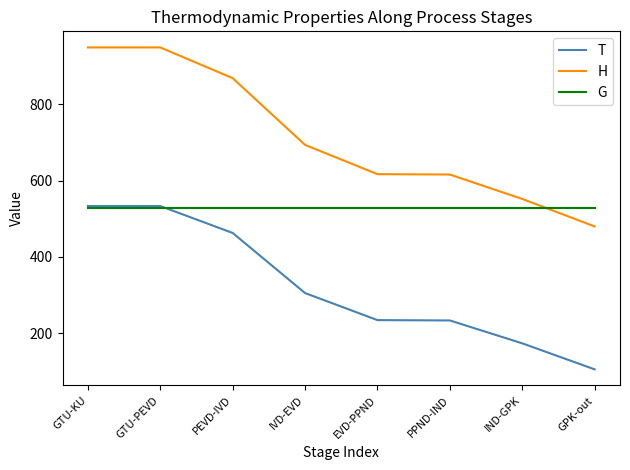

At which label is H closest to 714?

IVD-EVD